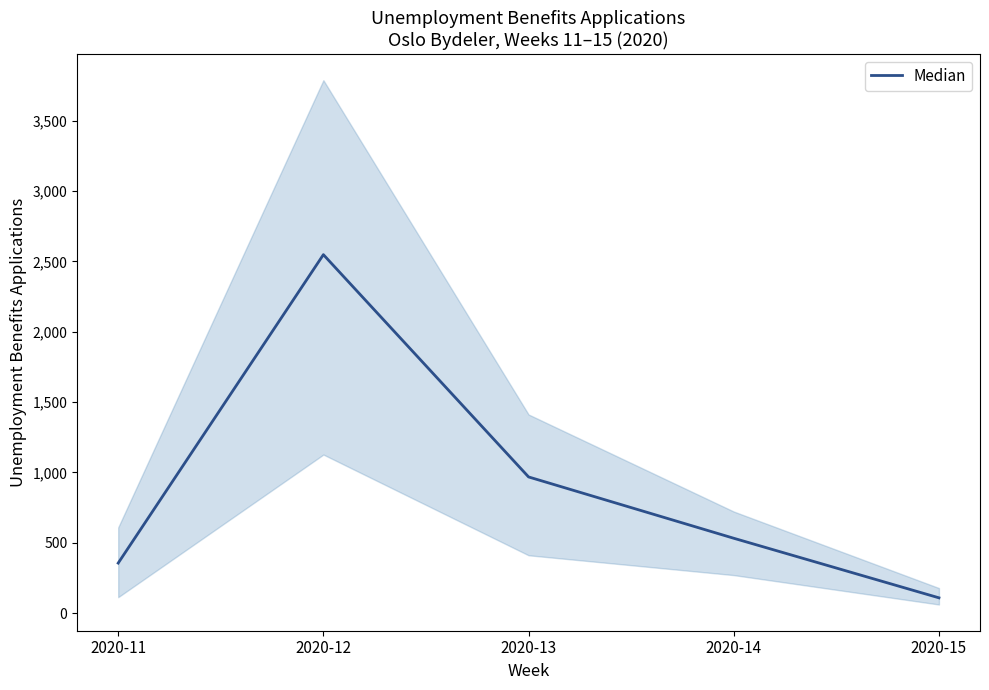

List the labels in order of value, largest first.

2020-12, 2020-13, 2020-14, 2020-11, 2020-15